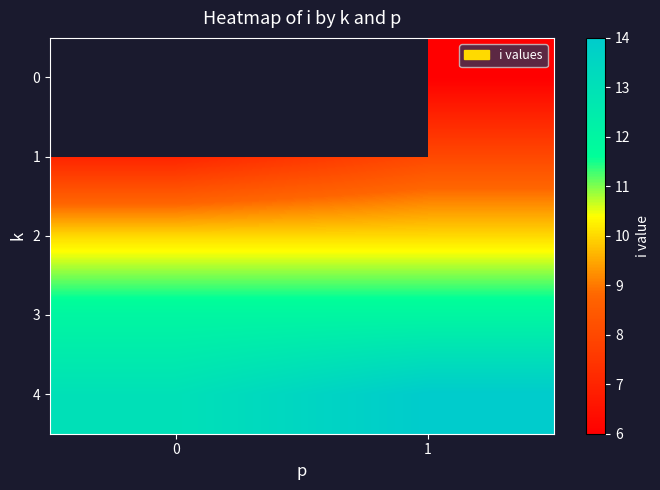

At 0, list the series in order from largest to smallest.

4, 3, 2, 0, 1